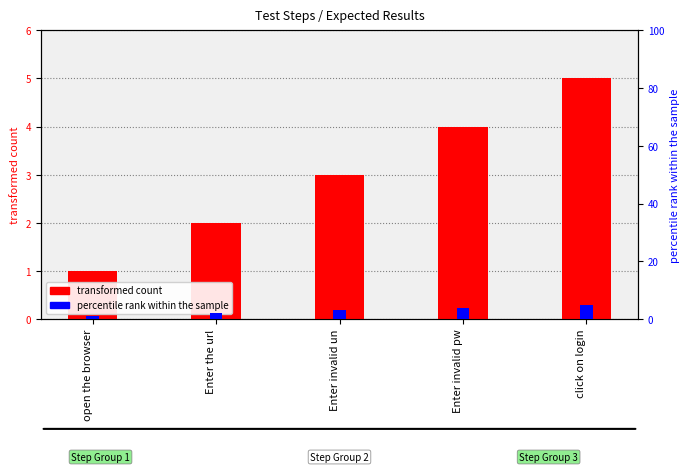

At which category does the chart reach its peak across all series?

click on login